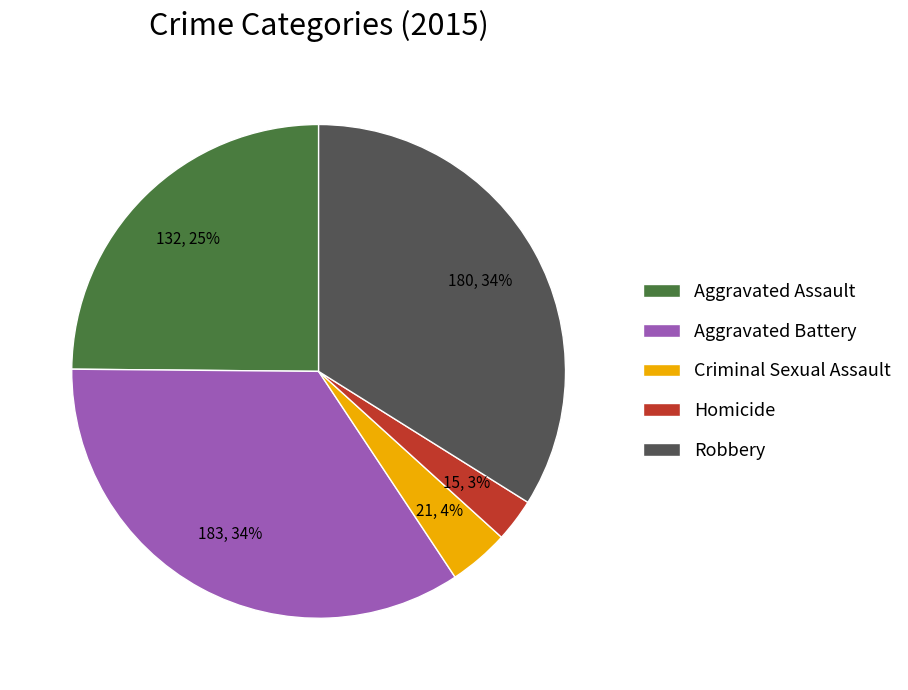

What percentage is the Criminal Sexual Assault slice, to the nearest percent?

4%